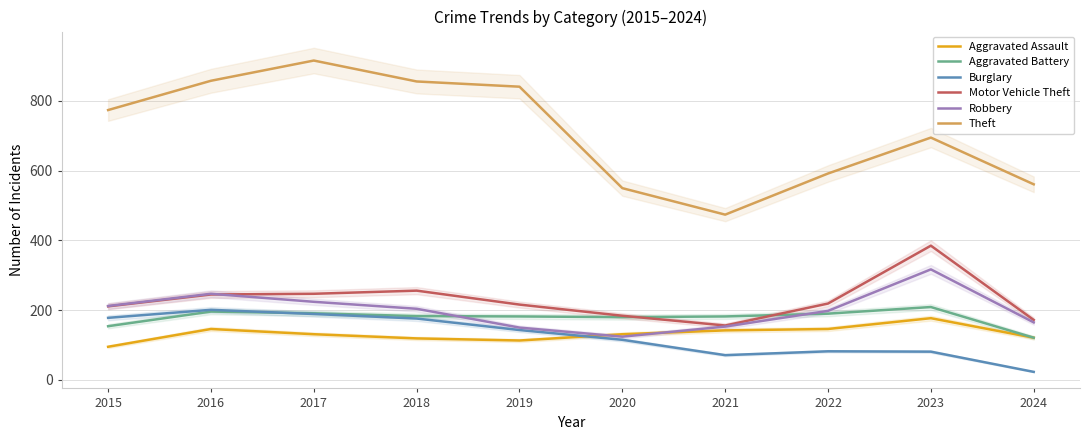

Which series has the largest range (max minus min)?

Theft